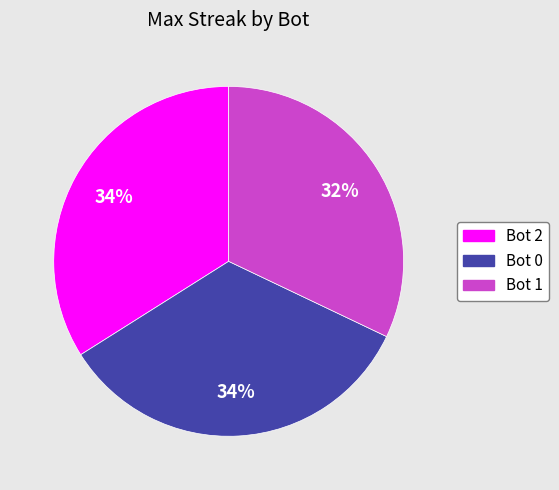

The Bot 0 slice represents 34% of the pie. True or false?

True